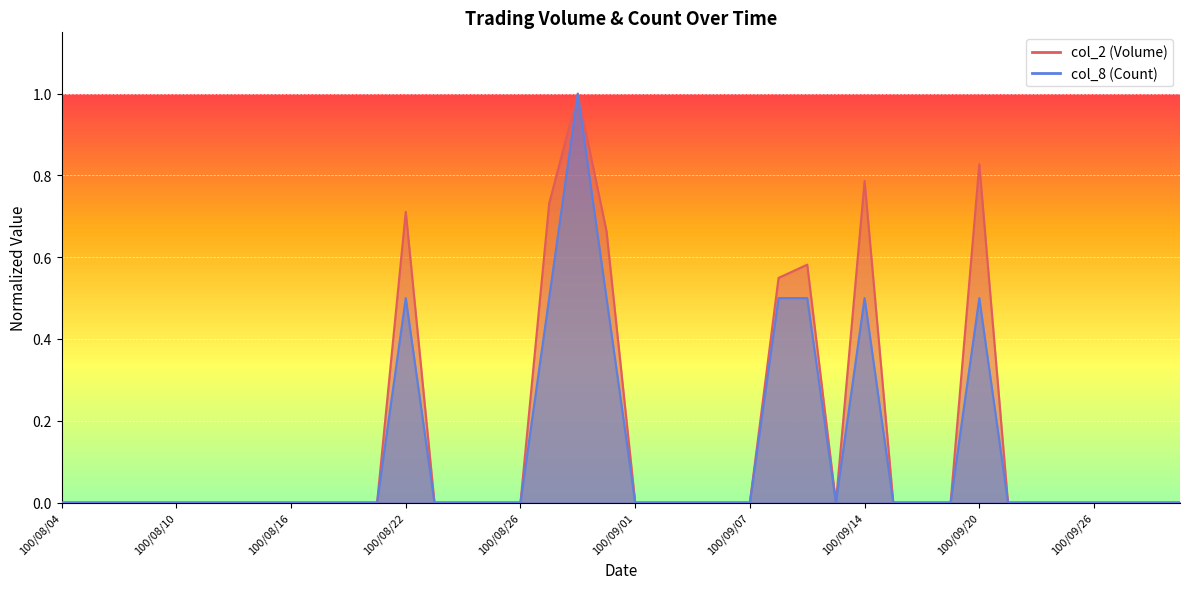

At which category does col_2 reach its first local peak?

100/08/22